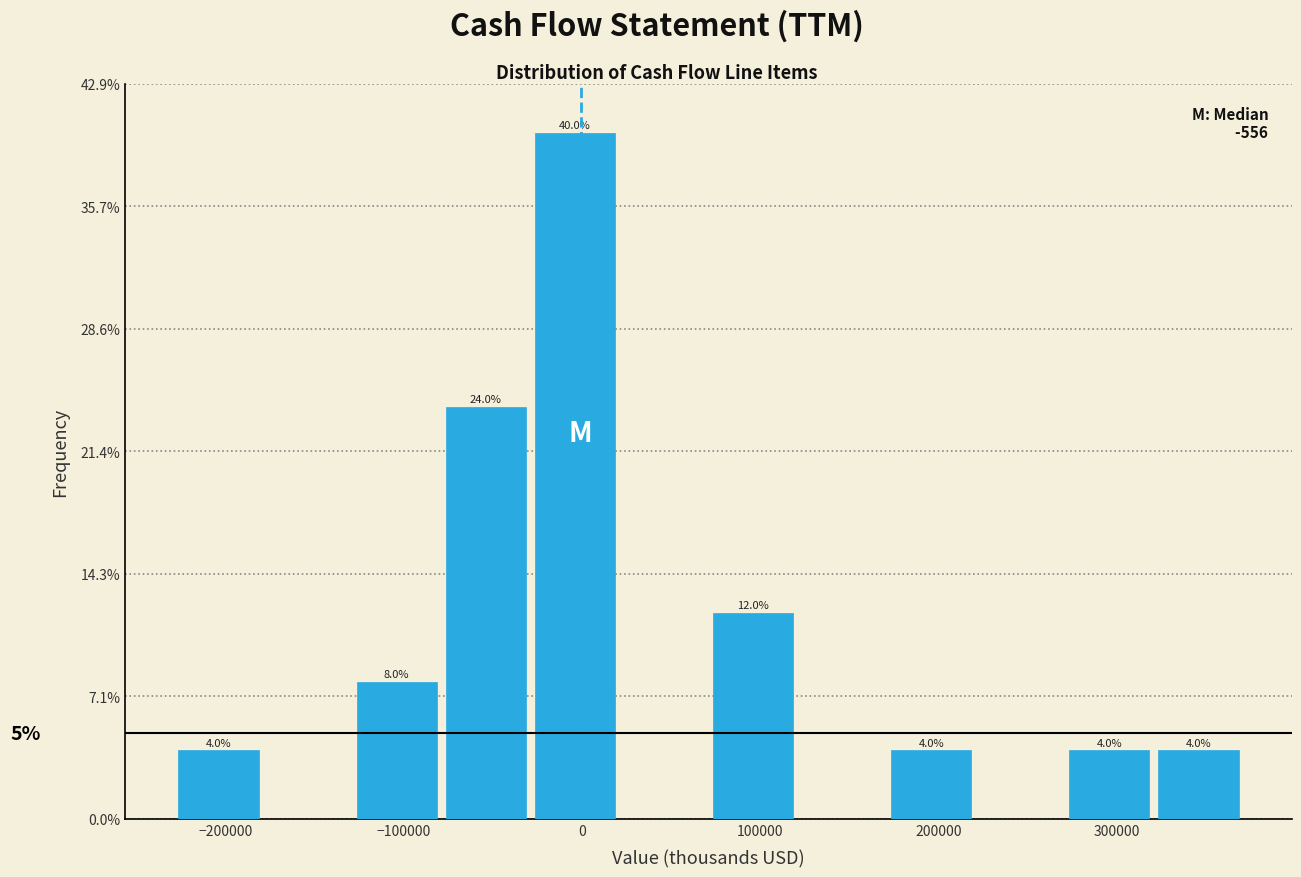

Which range on the x-axis has the tallest bar?

-30000 to 20000